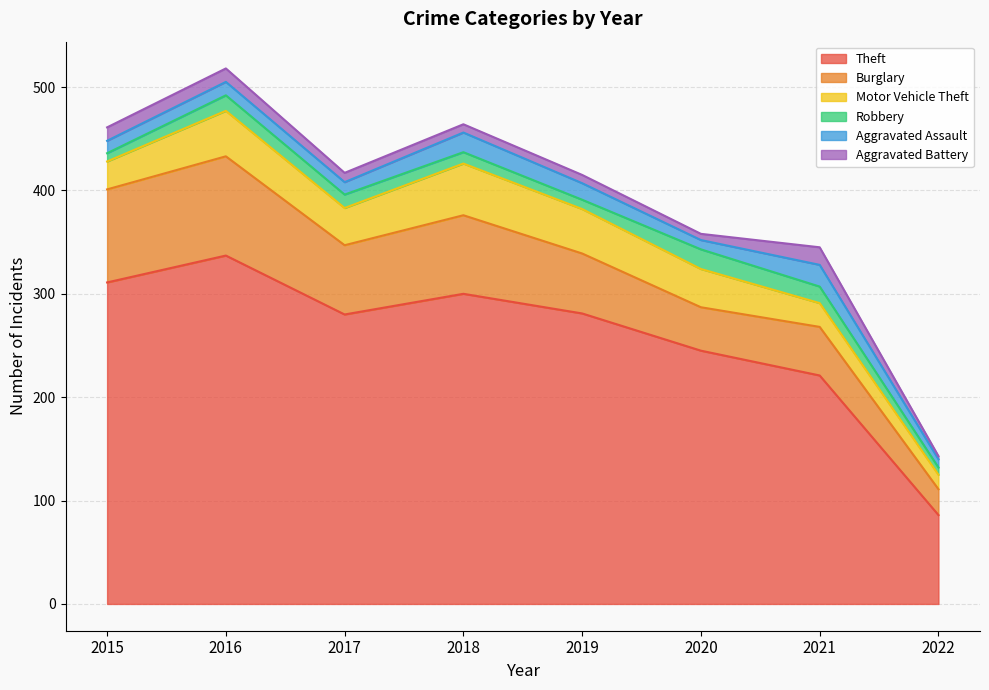

How many lines are shown in the chart?

6